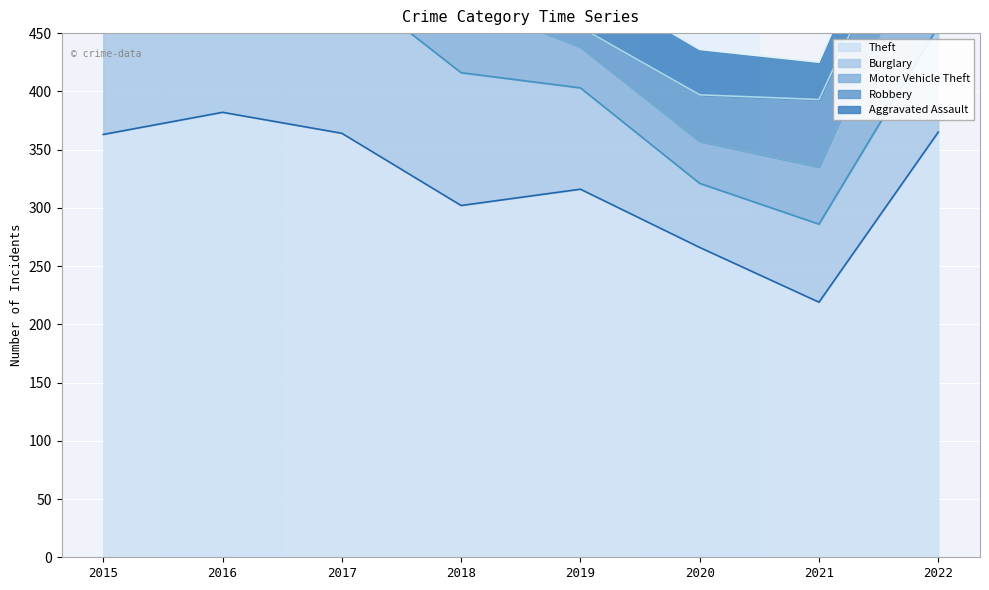

In Robbery, how many points are lower than both neighbors (excluding endpoints)?

1